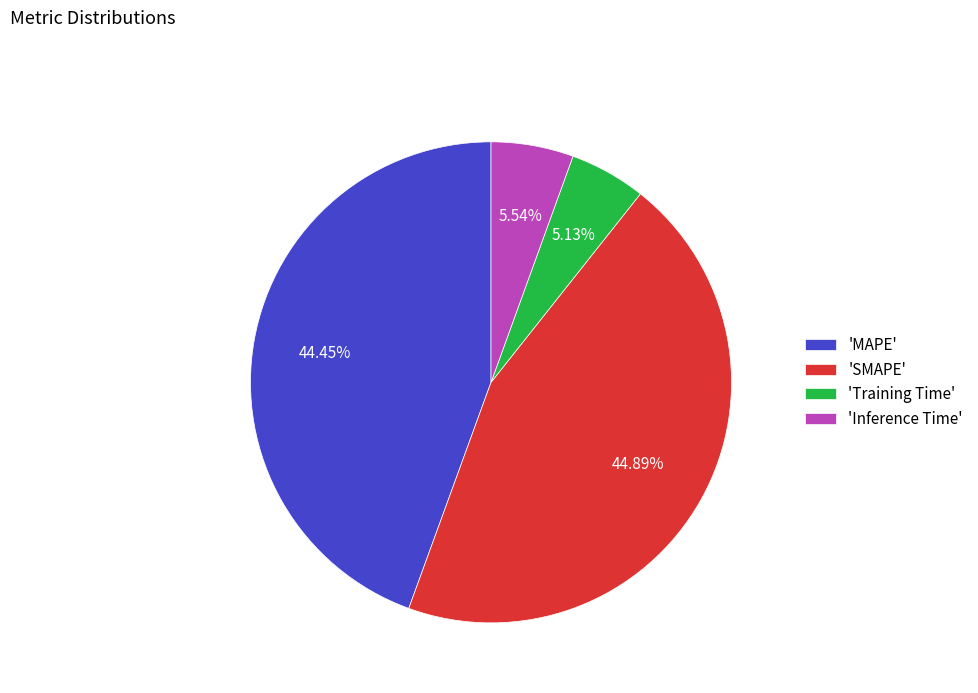

Is the sum of 'MAPE' and 'Inference Time' greater than half?

No